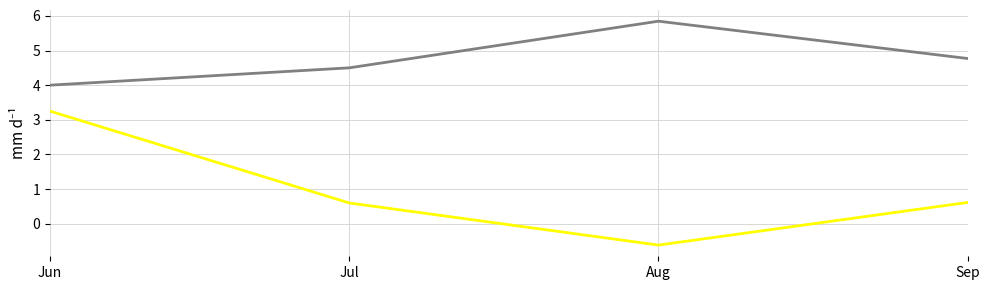

What is the difference between the highest and lowest values at Aug?

6.5